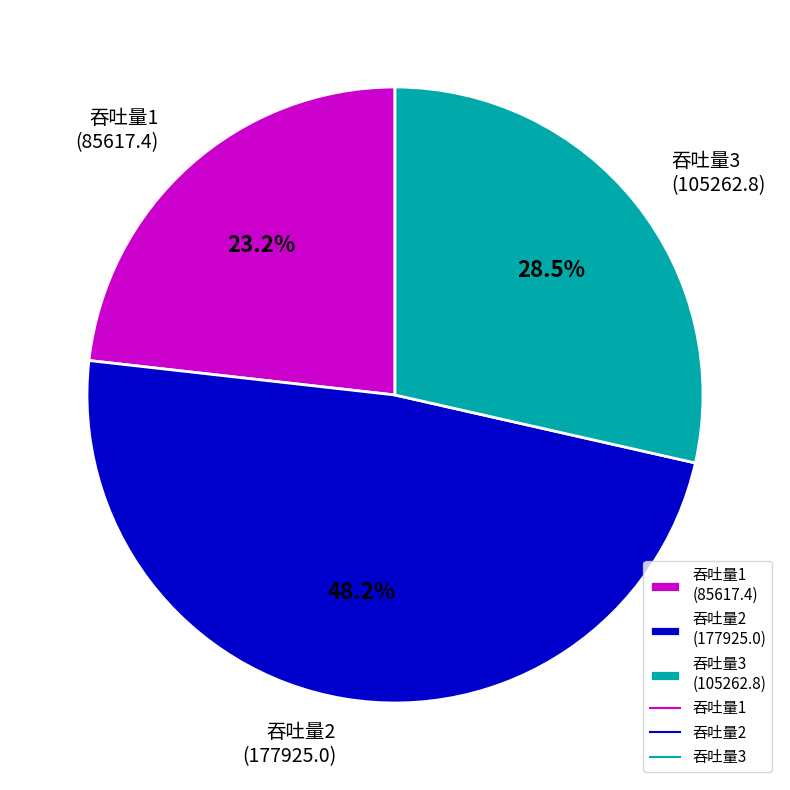

How many segments does this pie chart have?

3